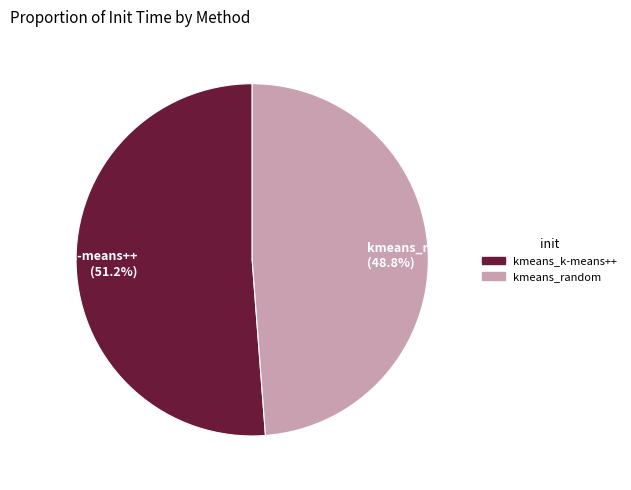

To the nearest percent, what is the difference between the kmeans_k-means++ and kmeans_random slice percentages?

2%